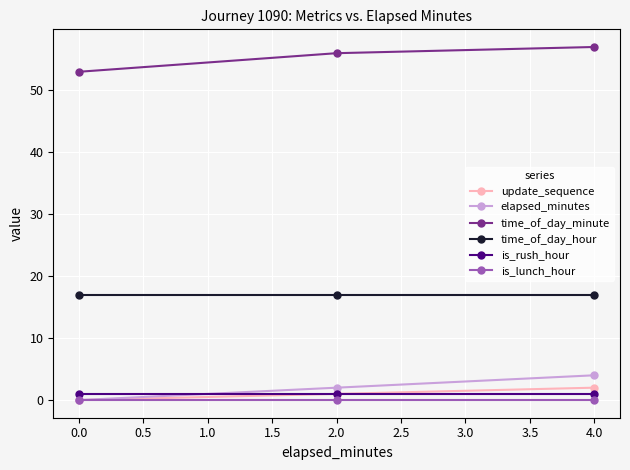

What are all the series names shown in the legend?

update_sequence, elapsed_minutes, time_of_day_minute, time_of_day_hour, is_rush_hour, is_lunch_hour